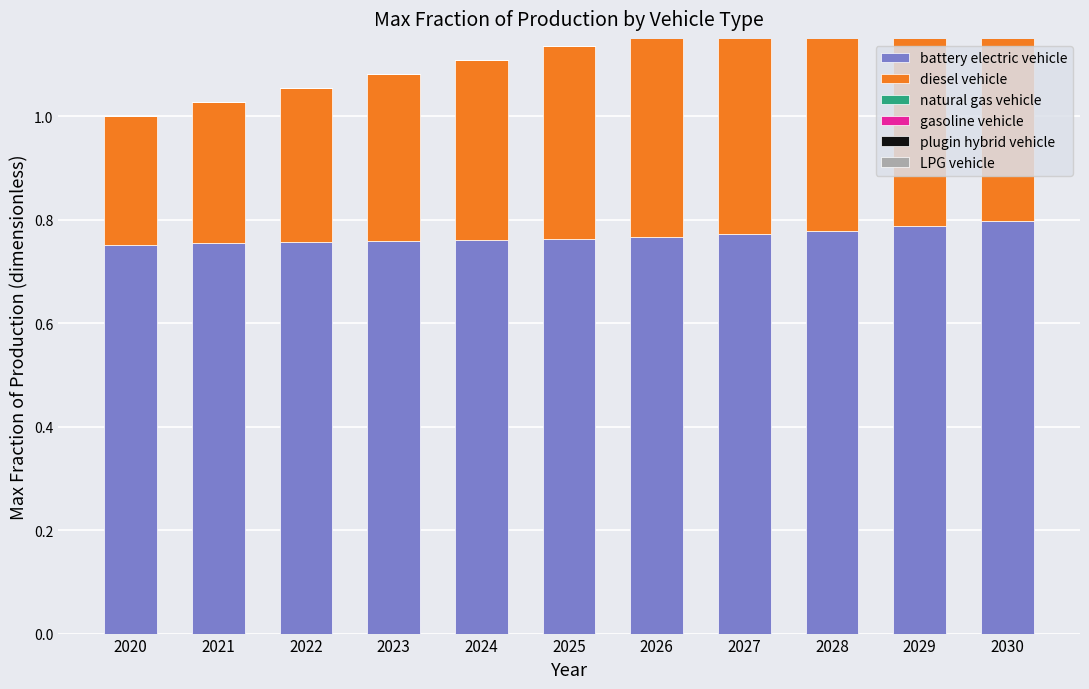

Reading left to right, what are all the values shown in this chart?

battery electric vehicle: 0.8	0.8	0.8	0.8	0.8	0.8	0.8	0.8	0.8	0.8	0.8
diesel vehicle: 0.2	0.3	0.3	0.3	0.3	0.4	0.4	0.4	0.4	0.5	0.5
natural gas vehicle: 0.0	0.0	0.0	0.0	0.0	0.0	0.0	0.0	0.0	0.0	0.0
gasoline vehicle: 0.0	0.0	0.0	0.0	0.0	0.0	0.0	0.0	0.0	0.0	0.0
plugin hybrid vehicle: 0.0	0.0	0.0	0.0	0.0	0.0	0.0	0.0	0.0	0.0	0.0
LPG vehicle: 0.0	0.0	0.0	0.0	0.0	0.0	0.0	0.0	0.0	0.0	0.0